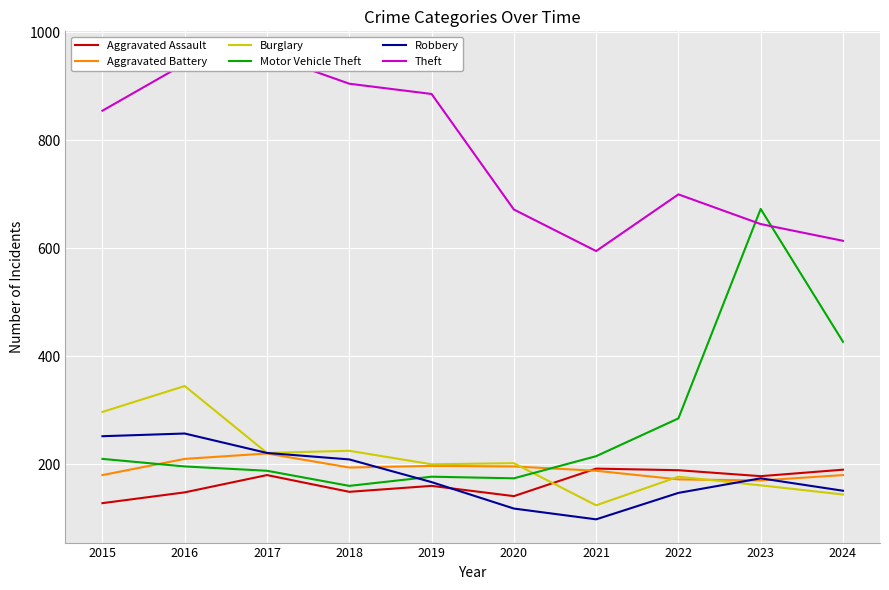

What is the minimum value shown in the chart?

98